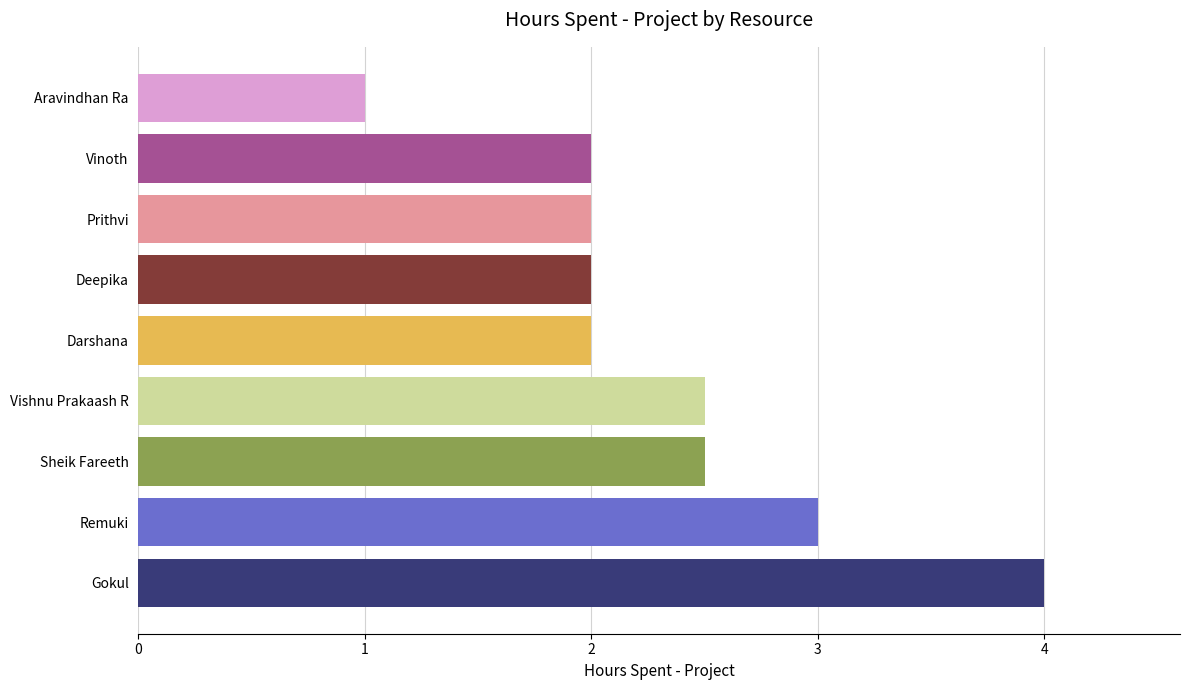

Reading bottom to top, extract all data points from this chart.

Gokul=4.0	Remuki=3.0	Sheik Fareeth=2.5	Vishnu Prakaash R=2.5	Darshana=2.0	Deepika=2.0	Prithvi=2.0	Vinoth=2.0	Aravindhan Ra=1.0